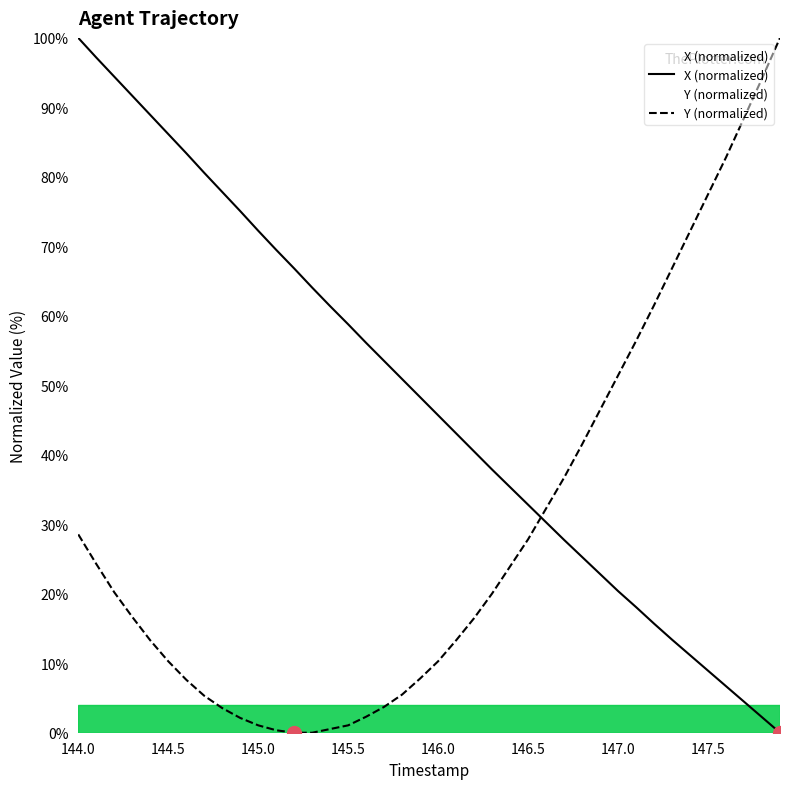

What is the value of the X (normalized) point at the 19th from the left?

50.9